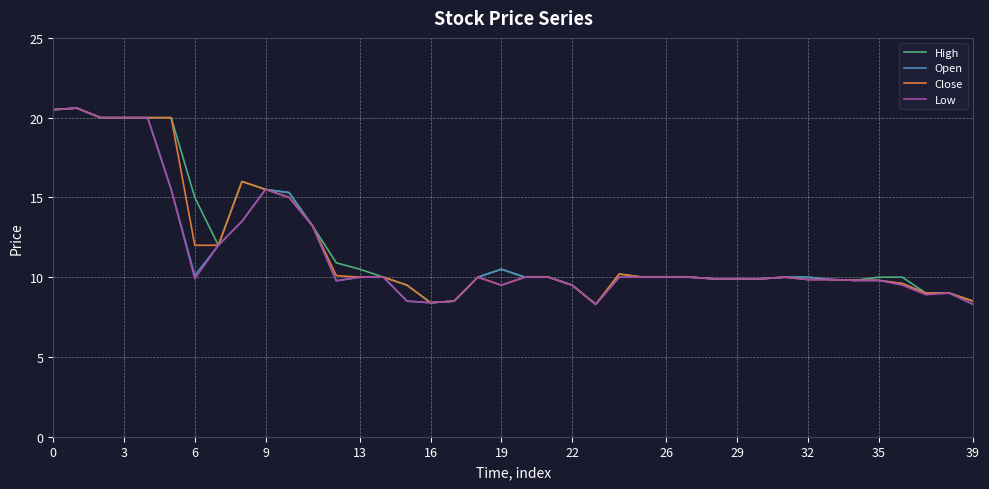

What is the smallest value displayed?

8.3